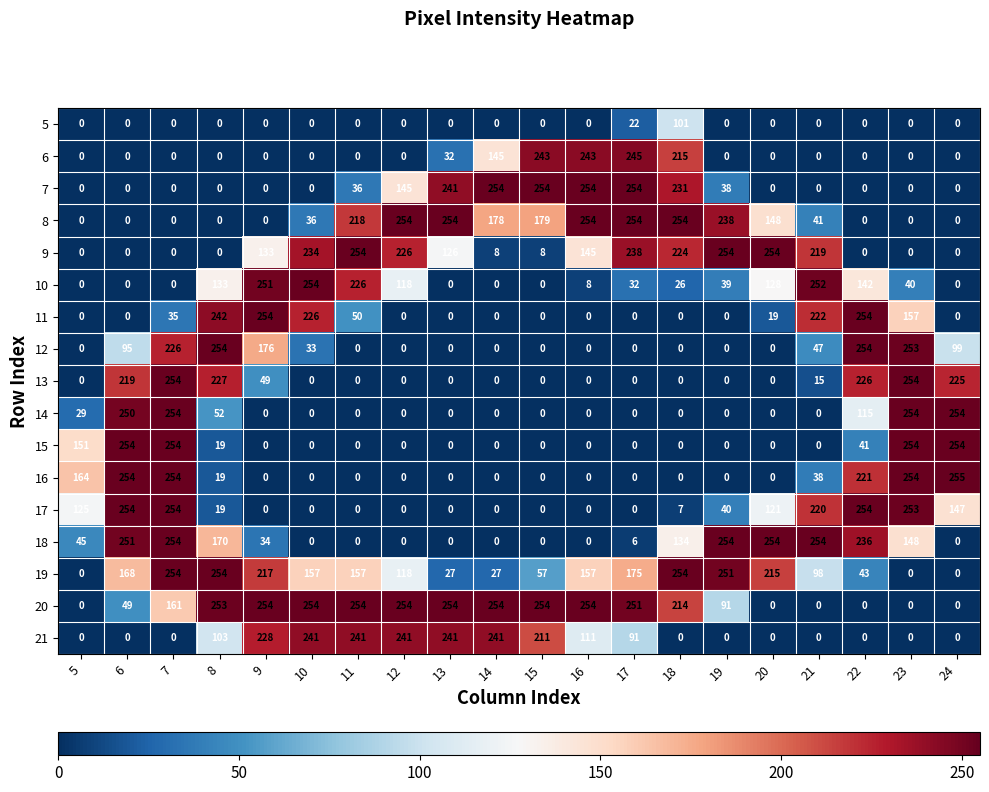

What is the difference between the maximum and minimum values in the 14 series?

254